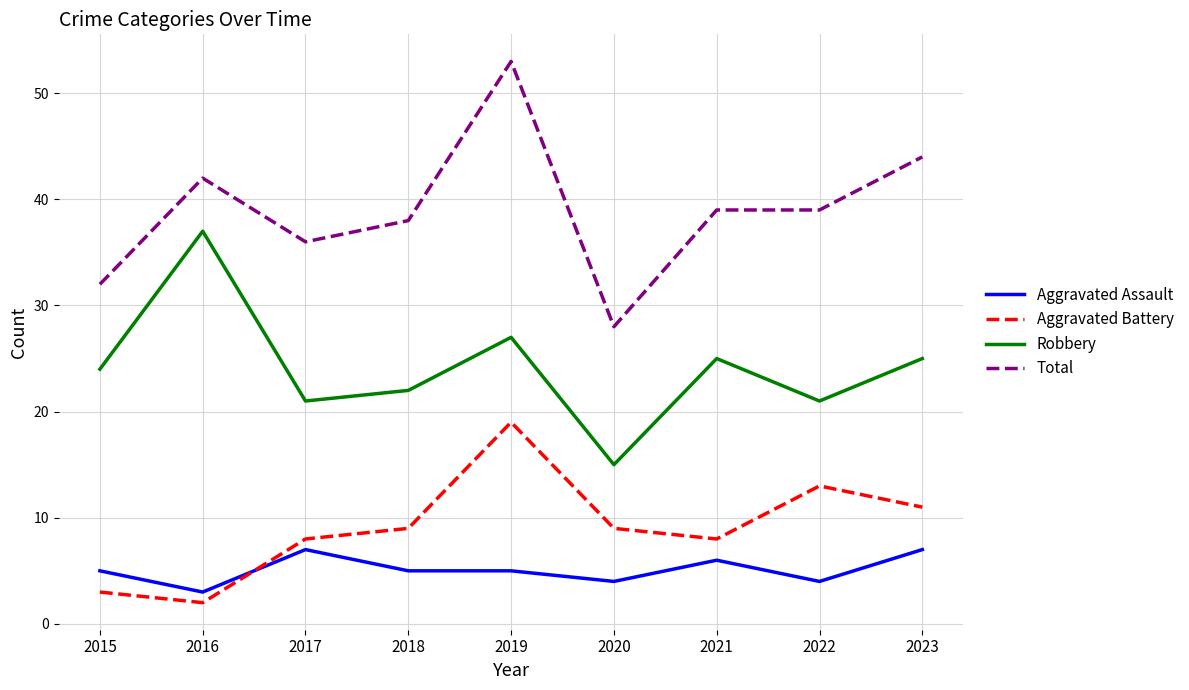

Which series has the largest range (max minus min)?

Total